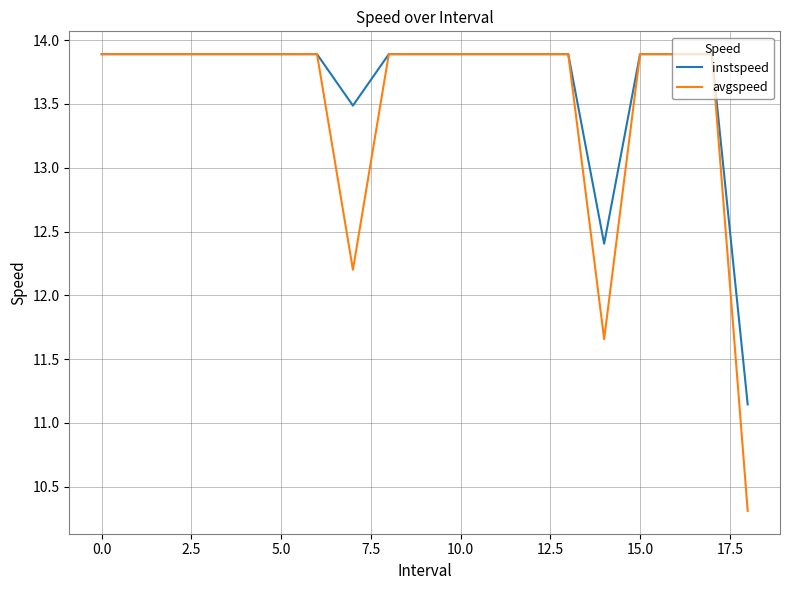

What is the highest value of the avgspeed series?

13.9